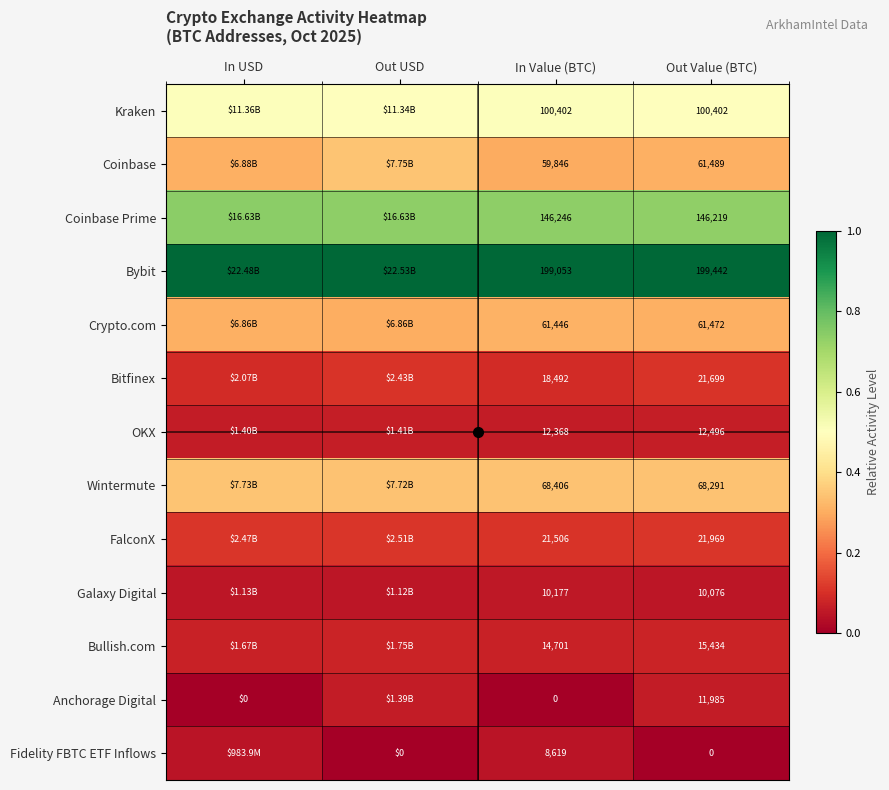

At In Value (BTC), list the series in order from largest to smallest.

Bybit, Coinbase Prime, Kraken, Wintermute, Crypto.com, Coinbase, FalconX, Bitfinex, Bullish.com, OKX, Galaxy Digital, Fidelity FBTC ETF Inflows, Anchorage Digital